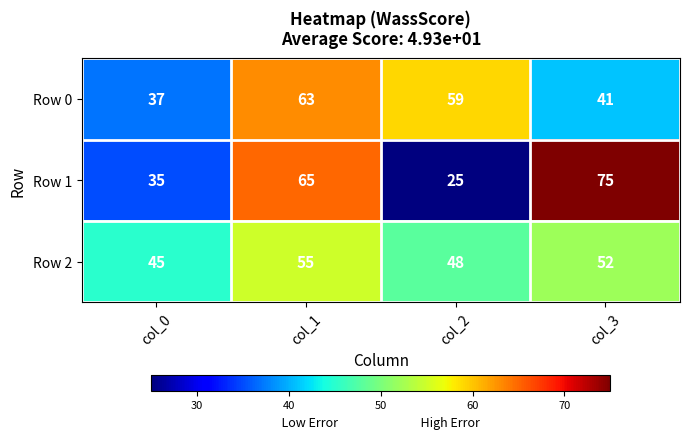

Where is Row 1 nearest to the value 50?

col_0